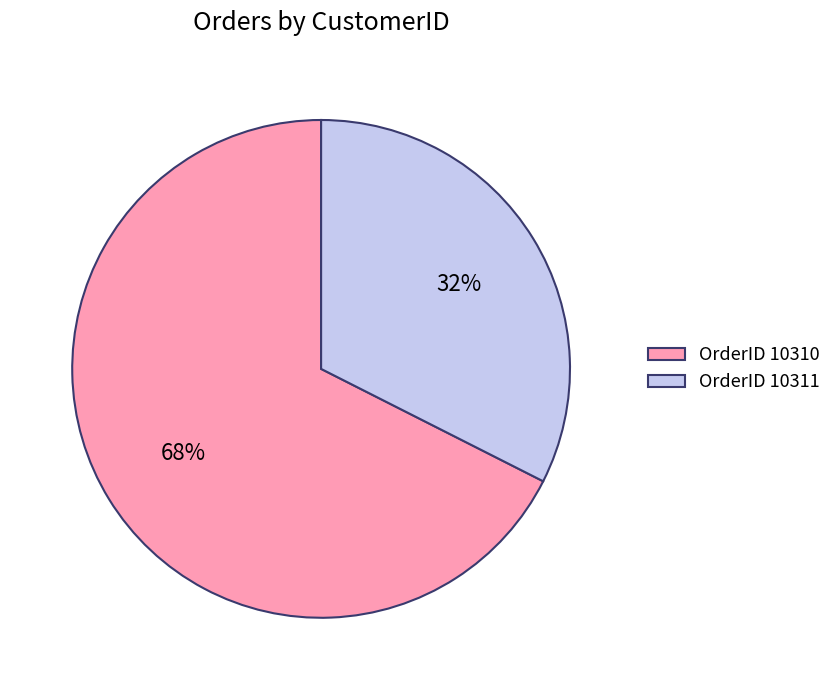

Which slice represents more than half of the pie?

OrderID 10310